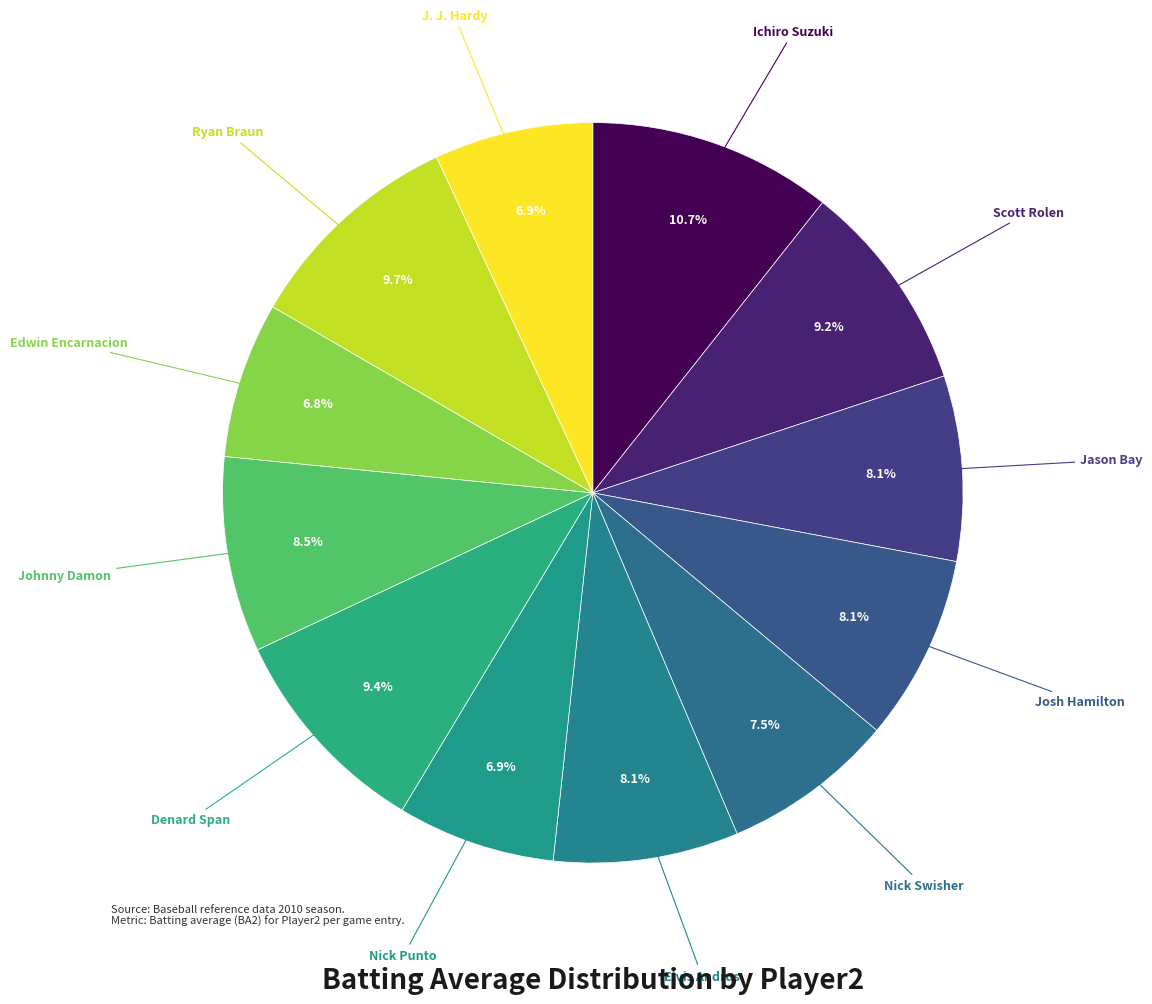

Is there any slice that represents more than half of the pie?

No